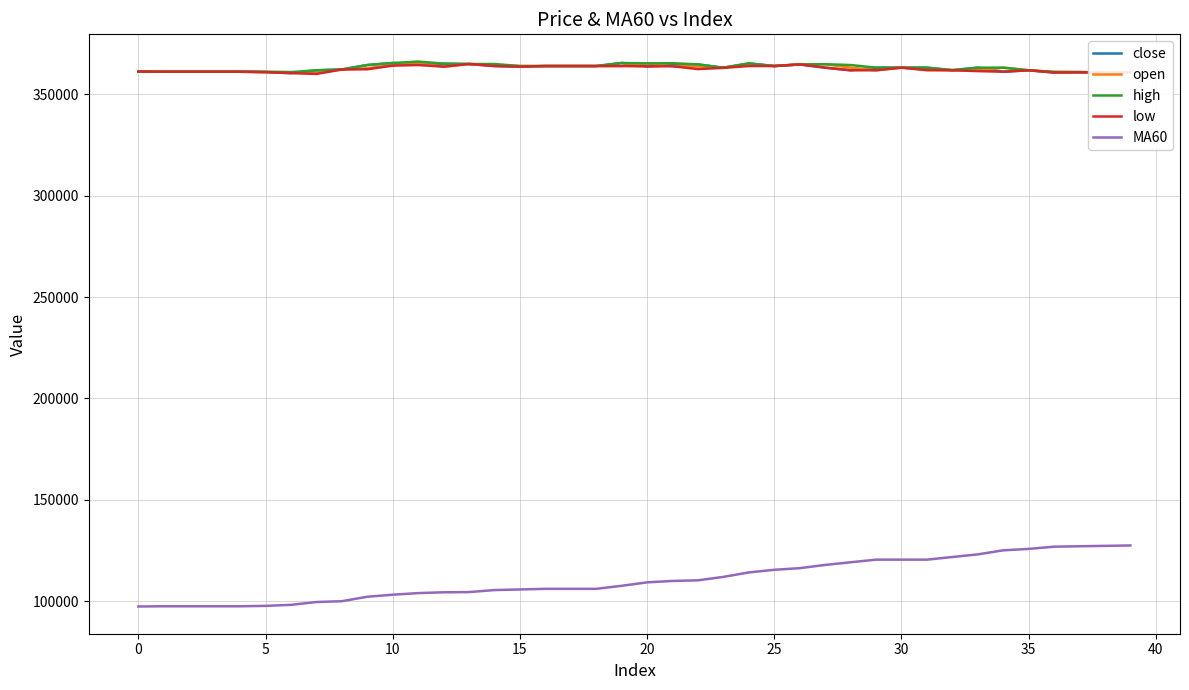

True or false: MA60 and open intersect in this chart.

False